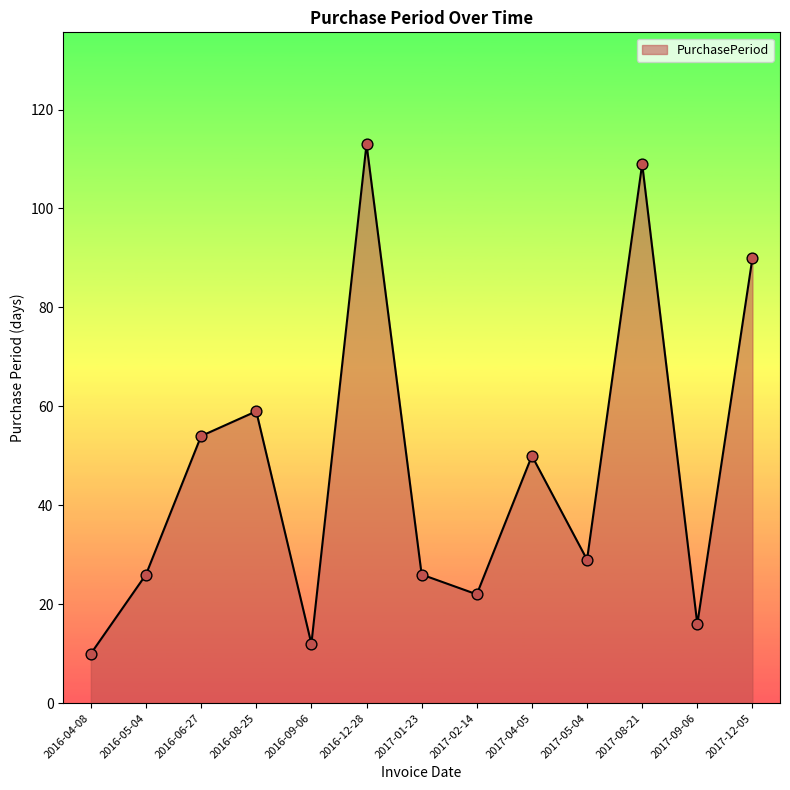

What is the ratio of the value at 2016-12-28 to the value at 2017-09-06?

7.1